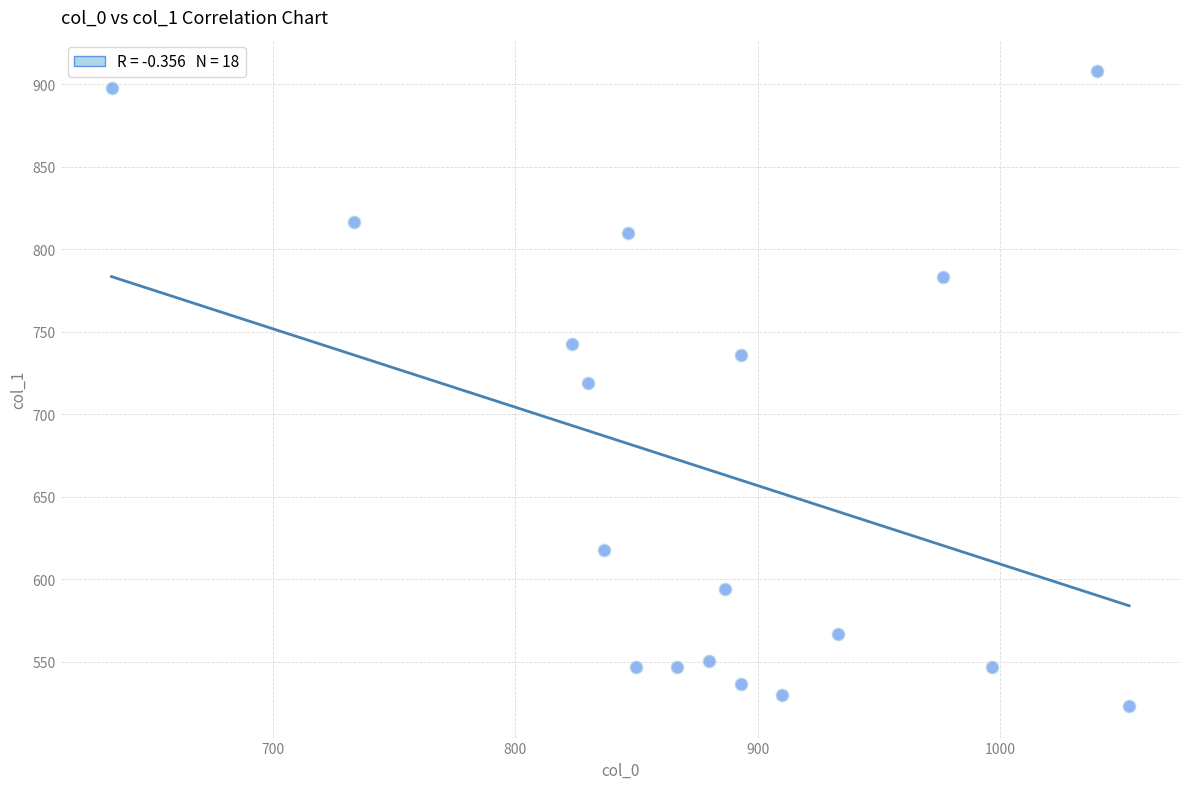

What is the range of X values (max minus min)?

420.0